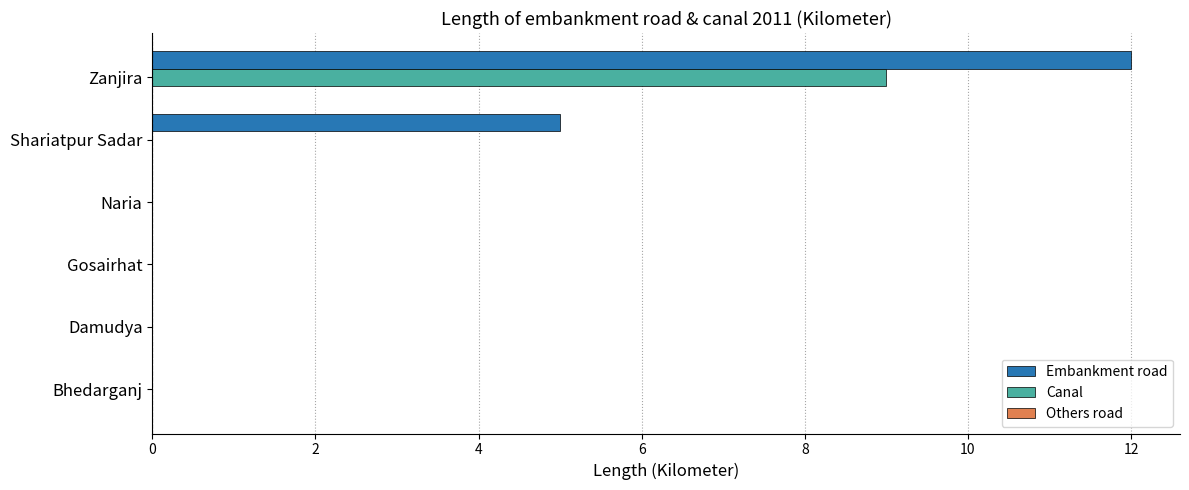

Count the Canal values in the range 0 to 1.

5